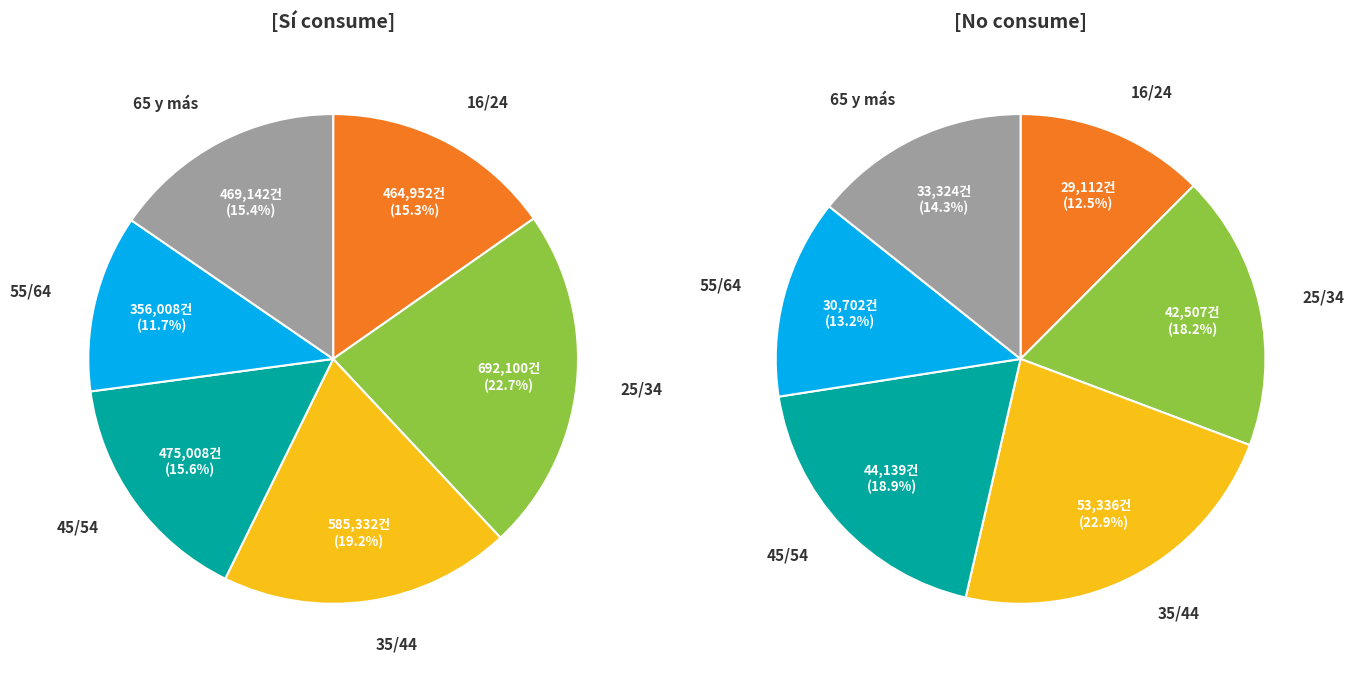

Between 65 y más and 45/54, which is larger?

45/54